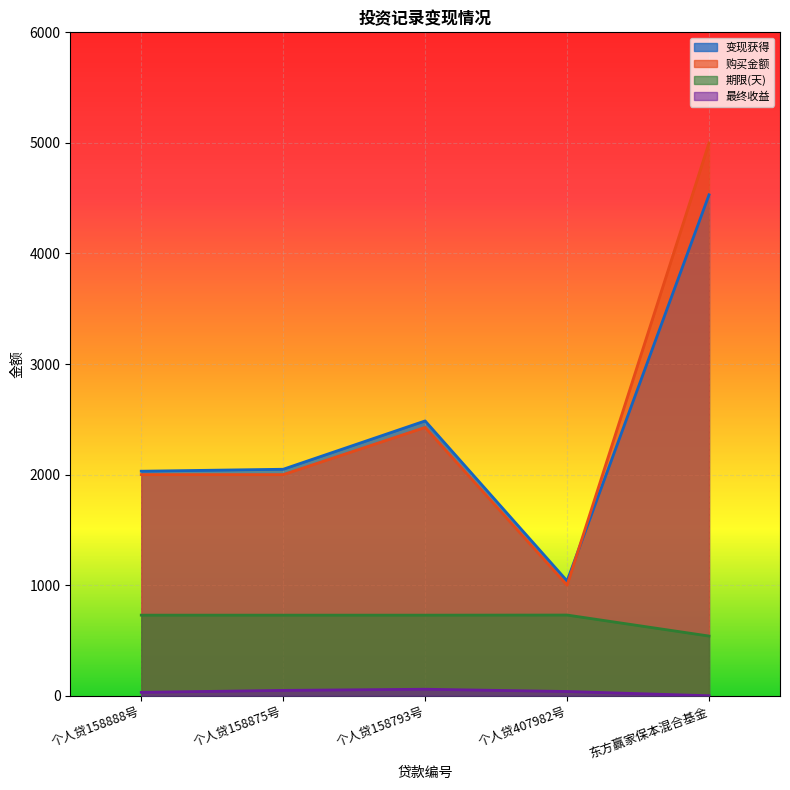

List the series in order of their peak value, highest first.

购买金额, 变现获得, 期限(天), 最终收益